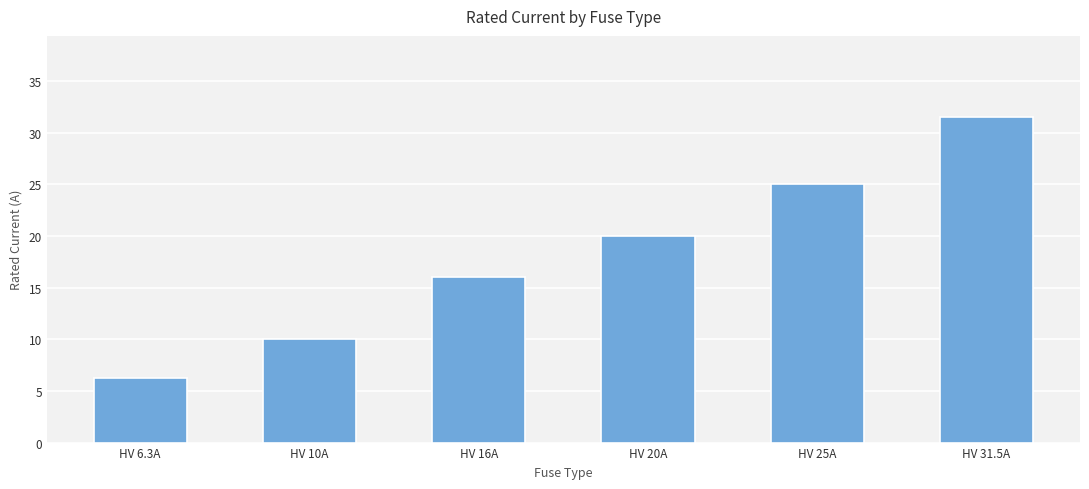

The chart shows a value of 9.8 at HV 20A. True or false?

False